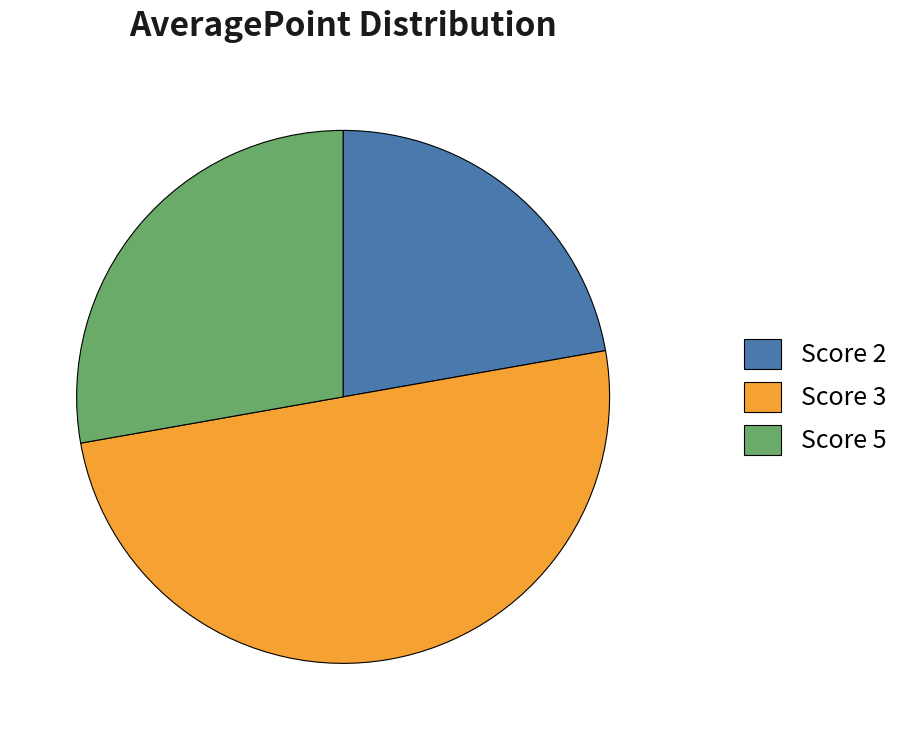

True or false: Score 2 accounts for 22% of the total.

True